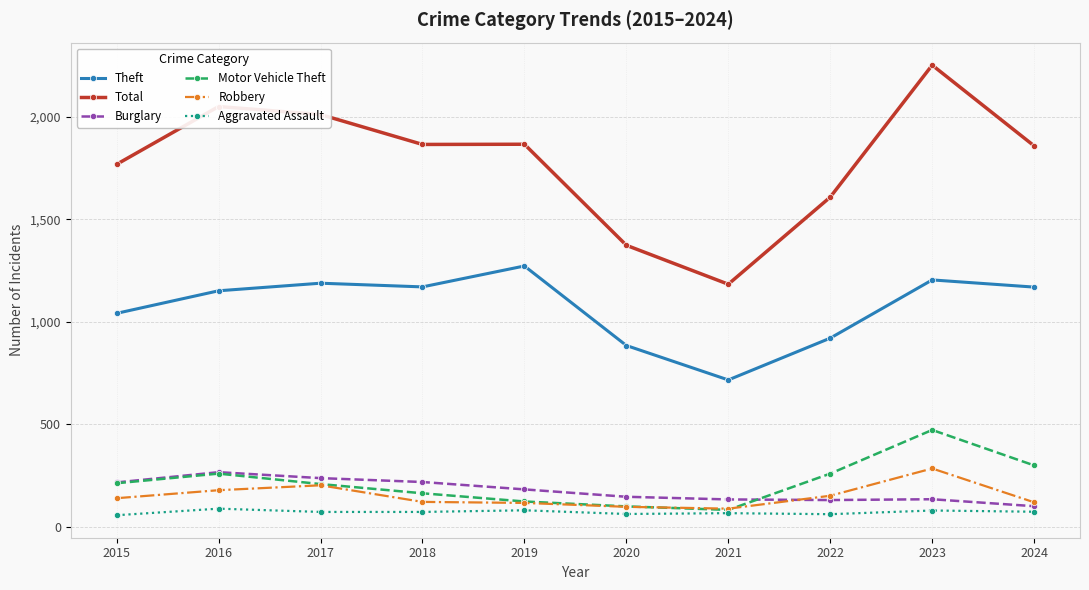

True or false: Burglary has more than 0 interior local peaks.

True